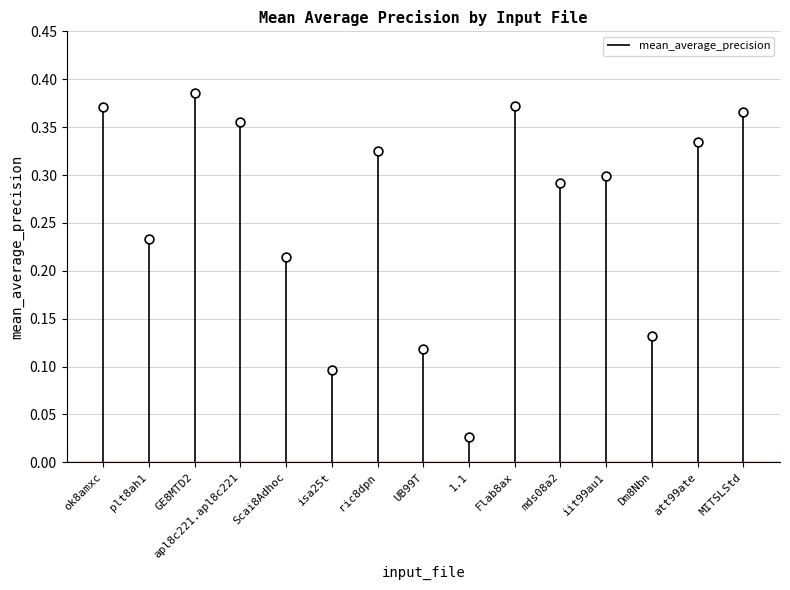

What is the change in value from Flab8ax to iit99au1?

-0.1